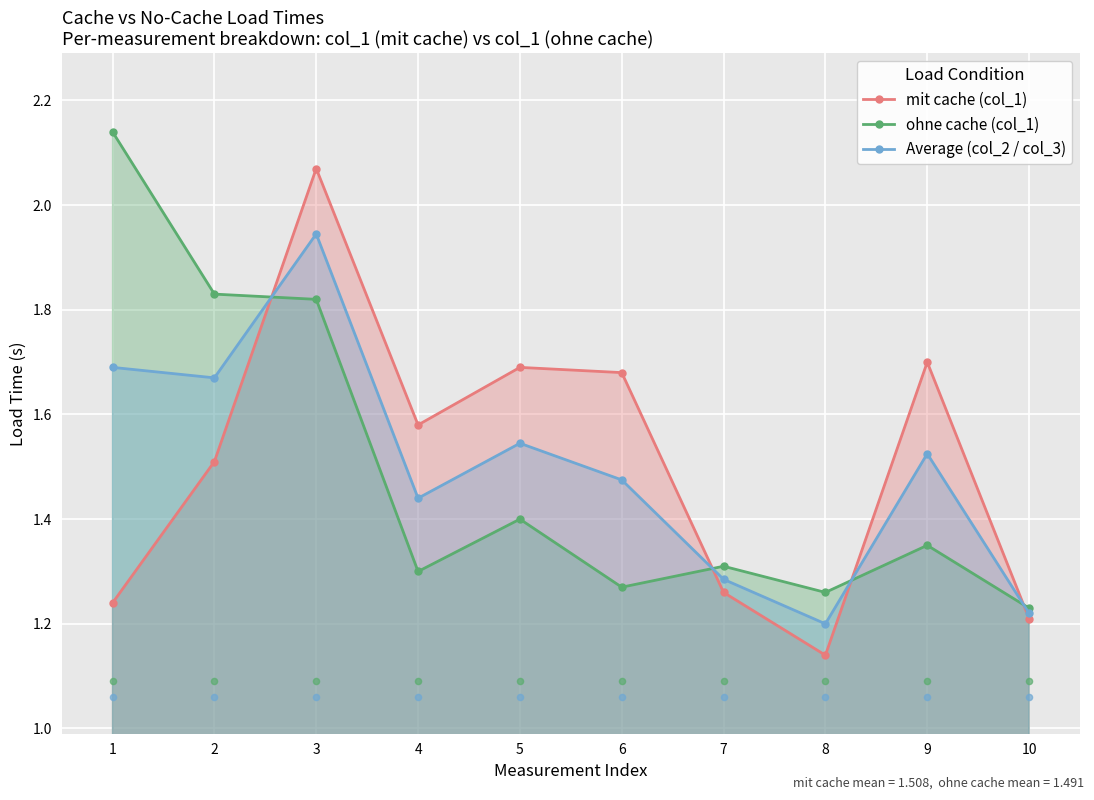

At how many categories does at least one series exceed 1?

10